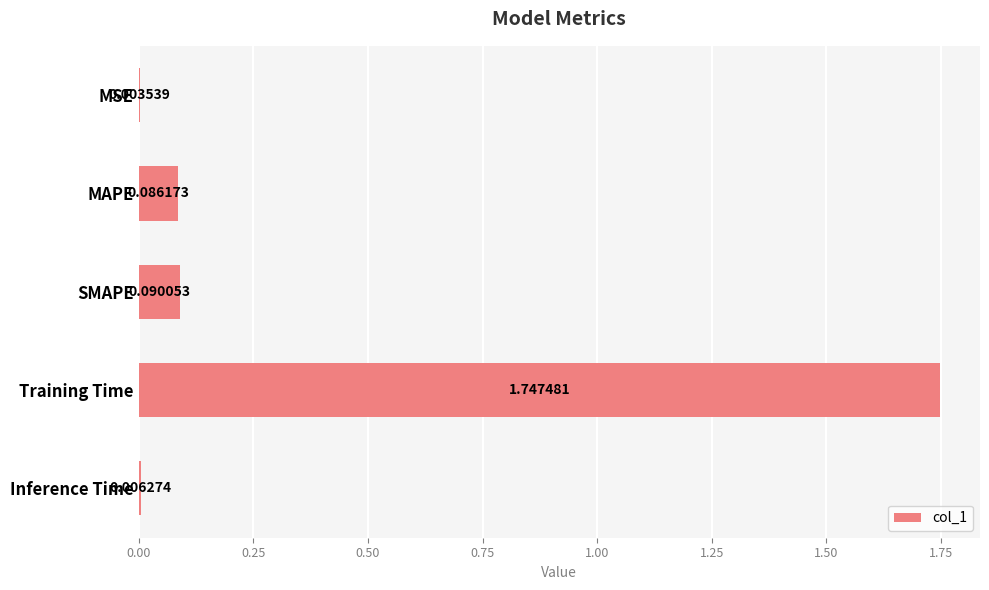

Which has a higher value, MAPE or MSE?

MAPE